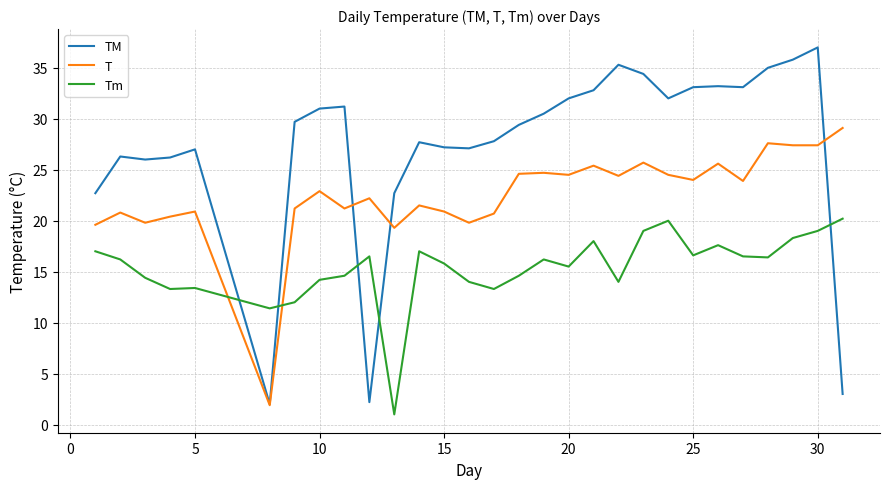

Which series has the largest range (max minus min)?

TM